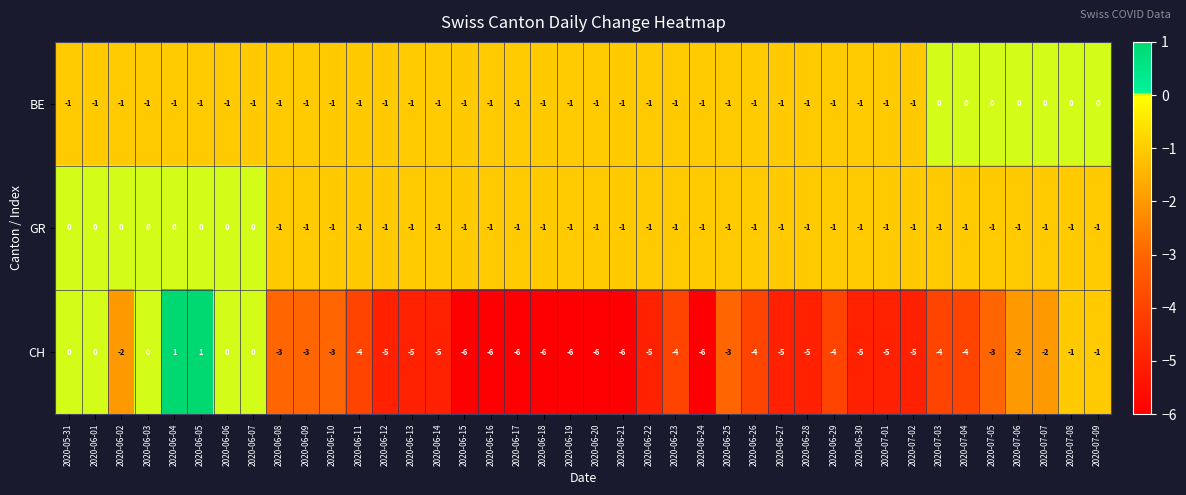

What is the total value across all series at 2020-06-18?

-8